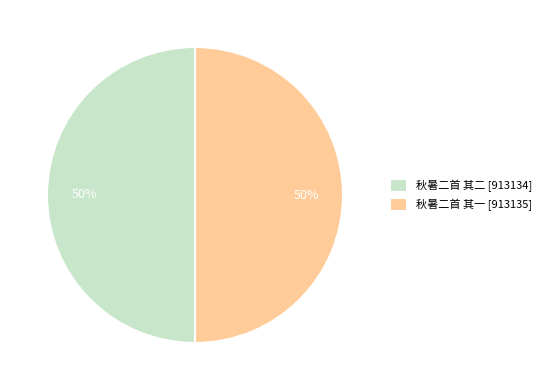

To the nearest percent, what percentage of the pie is 秋暑二首 其二?

50%